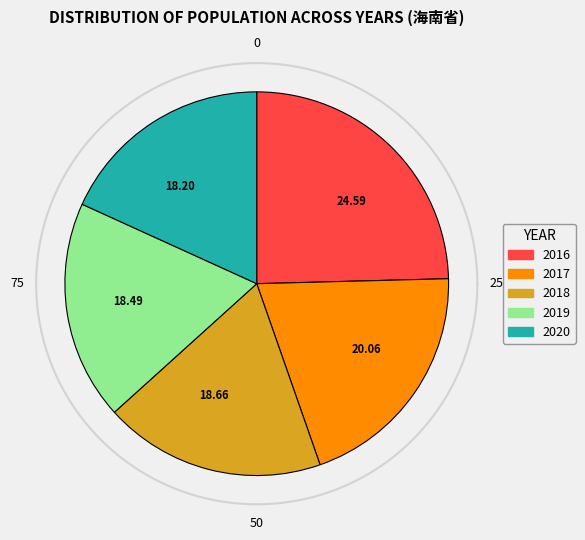

Which slice is the largest?

2016